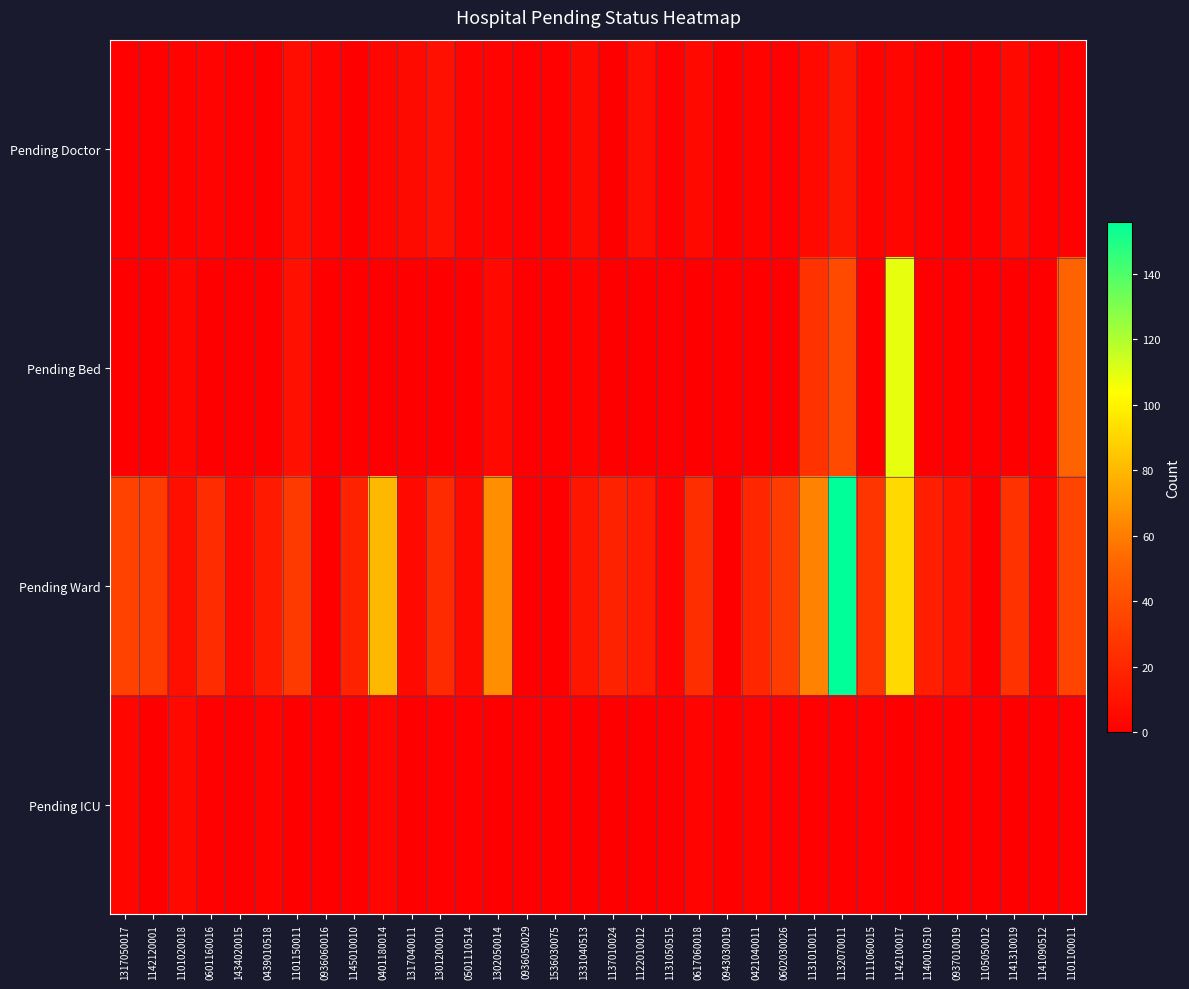

What is the spread (max minus min) of values at 0601160016?

23